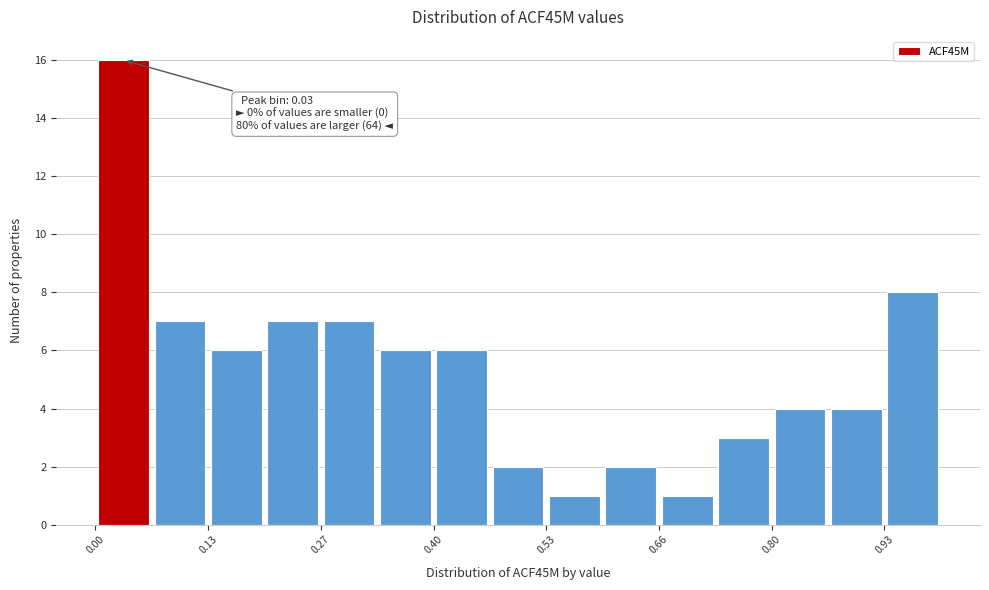

Read against the x-axis, roughly where is the centre of the tallest bar?

0.04